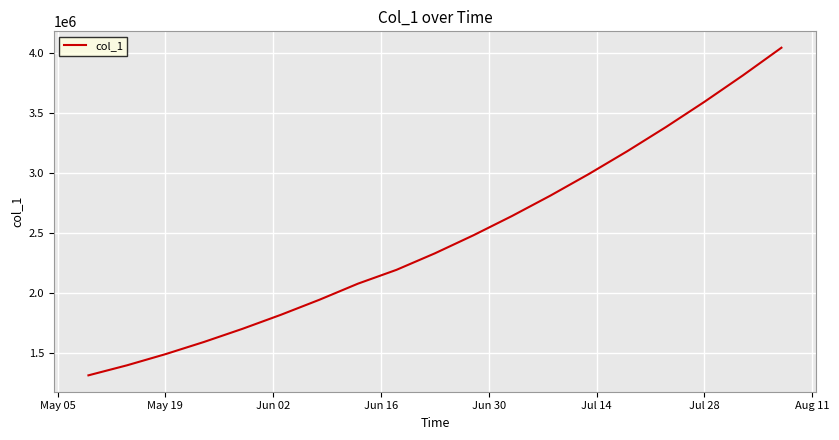

Is this an area chart (filled region under the line)?

No